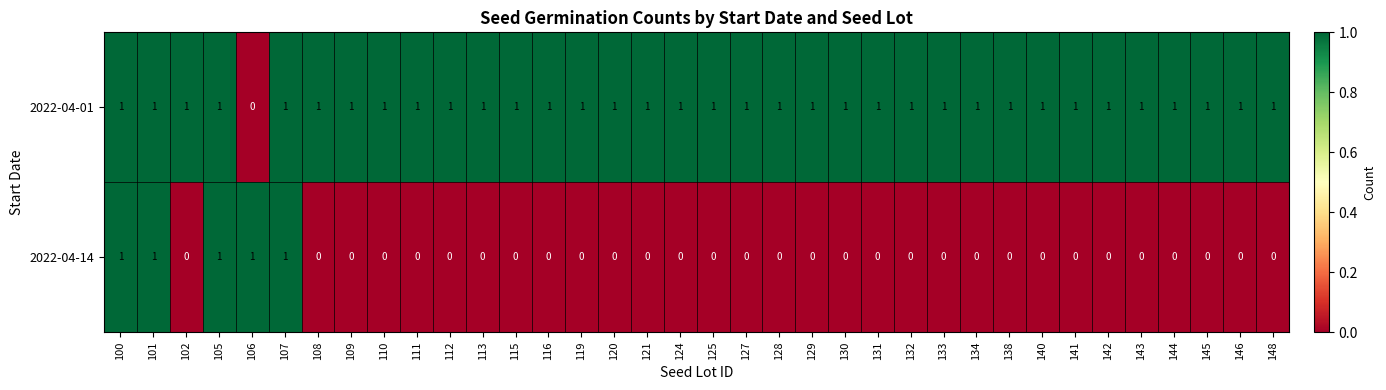

Which series has the largest total across all categories?

2022-04-01